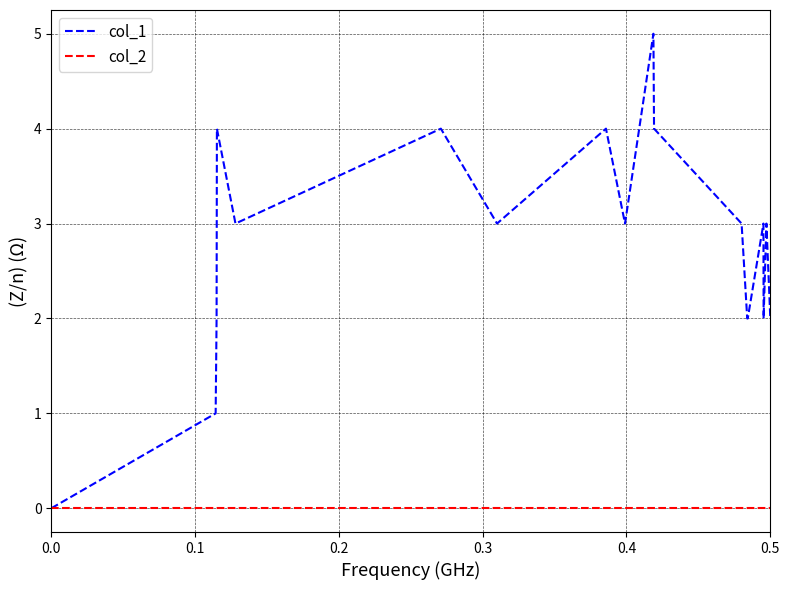

In col_1, how many points are higher than both neighbors (excluding endpoints)?

6